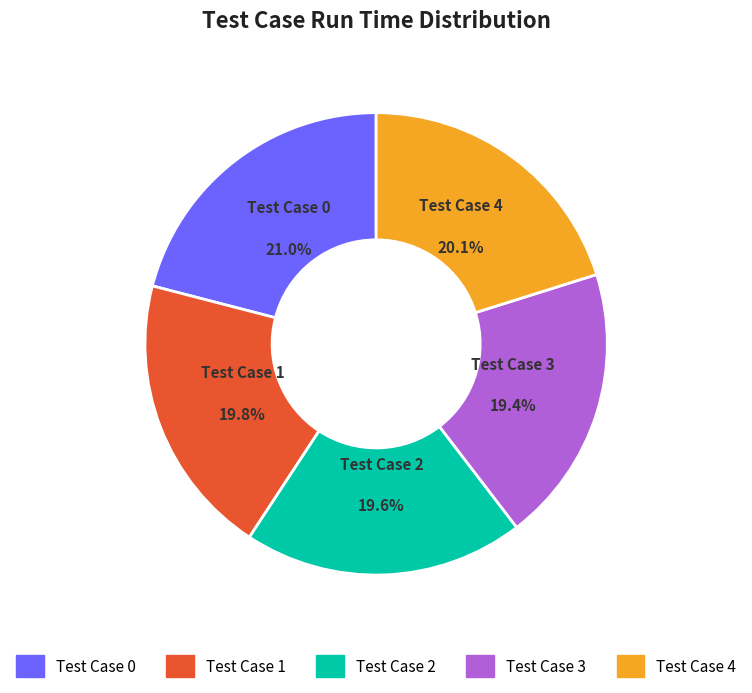

Count the number of slices in the pie.

5